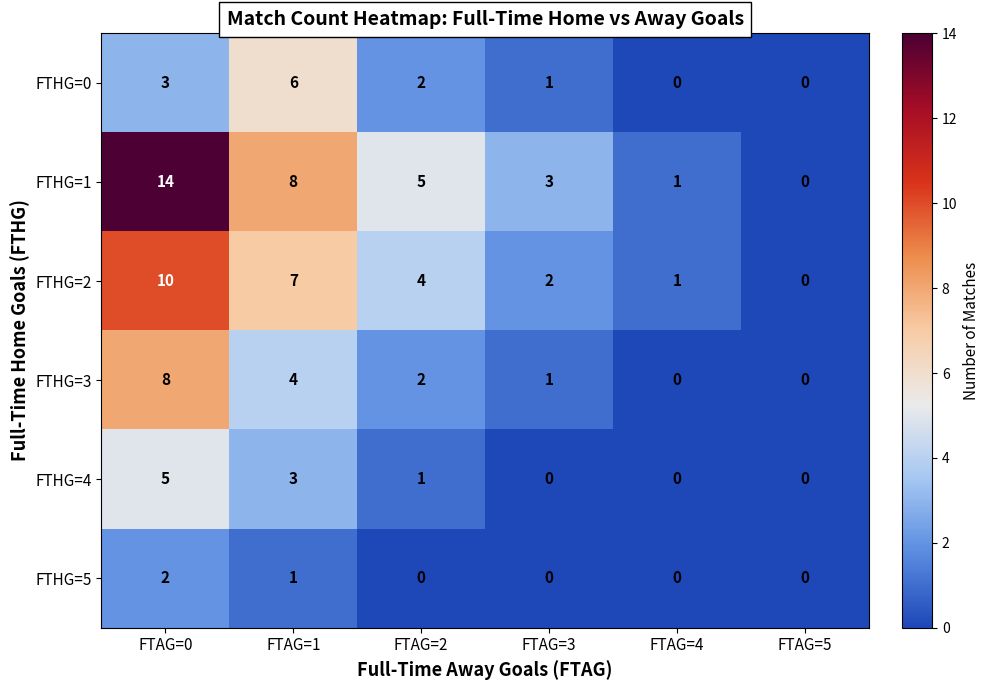

What is the difference between the maximum and minimum values in the FTHG=4 series?

5